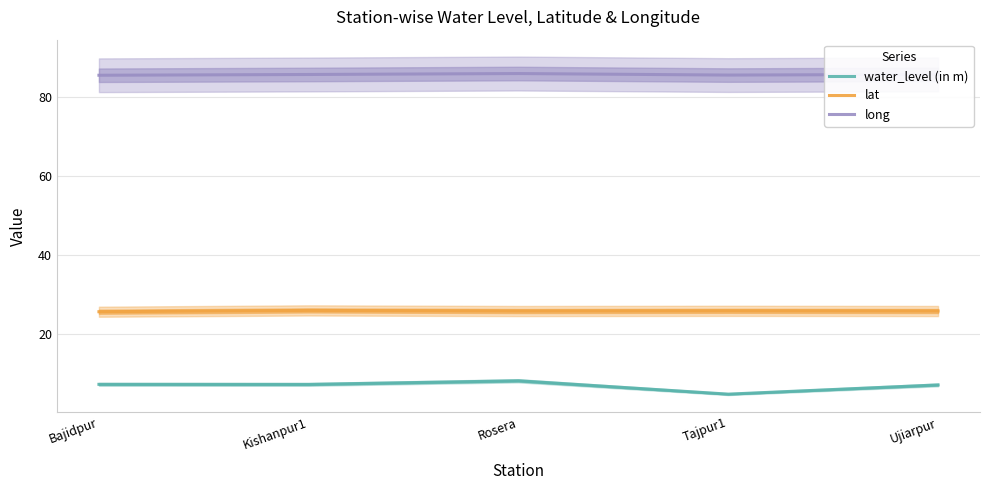

What is the total value across all series at Kishanpur1?

118.9